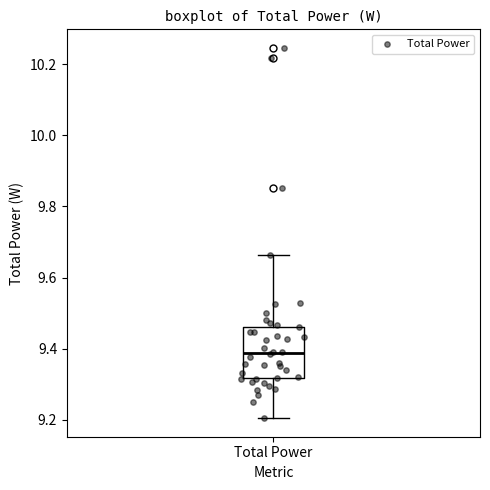

Where does the lower whisker of the box for Total Power end on the y-axis? The values are not printed on the chart, so give them approximately, as read against the axis.

9.20